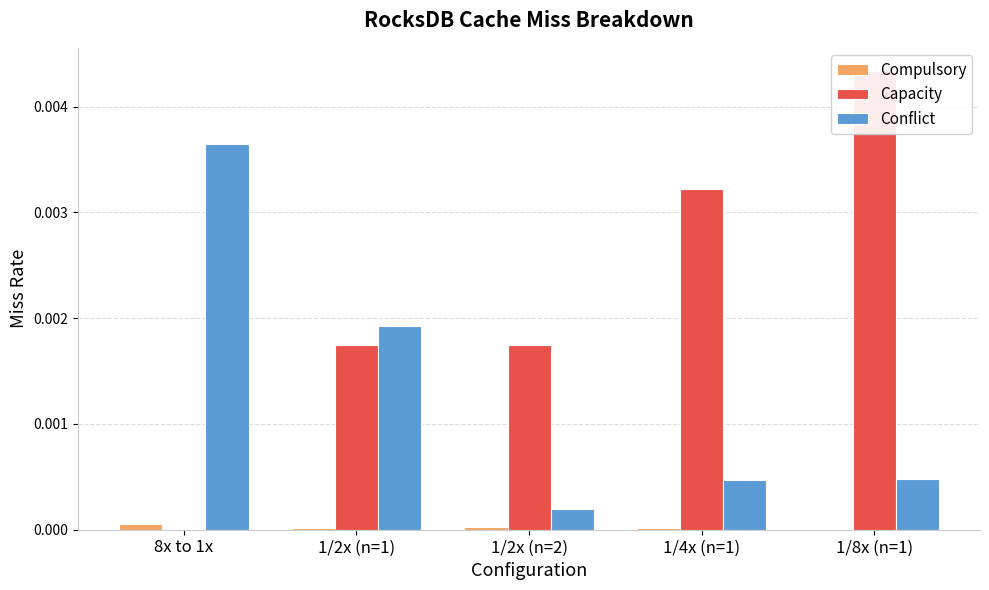

True or false: Compulsory has a value of 0.0 at 1/8x (n=1).

True